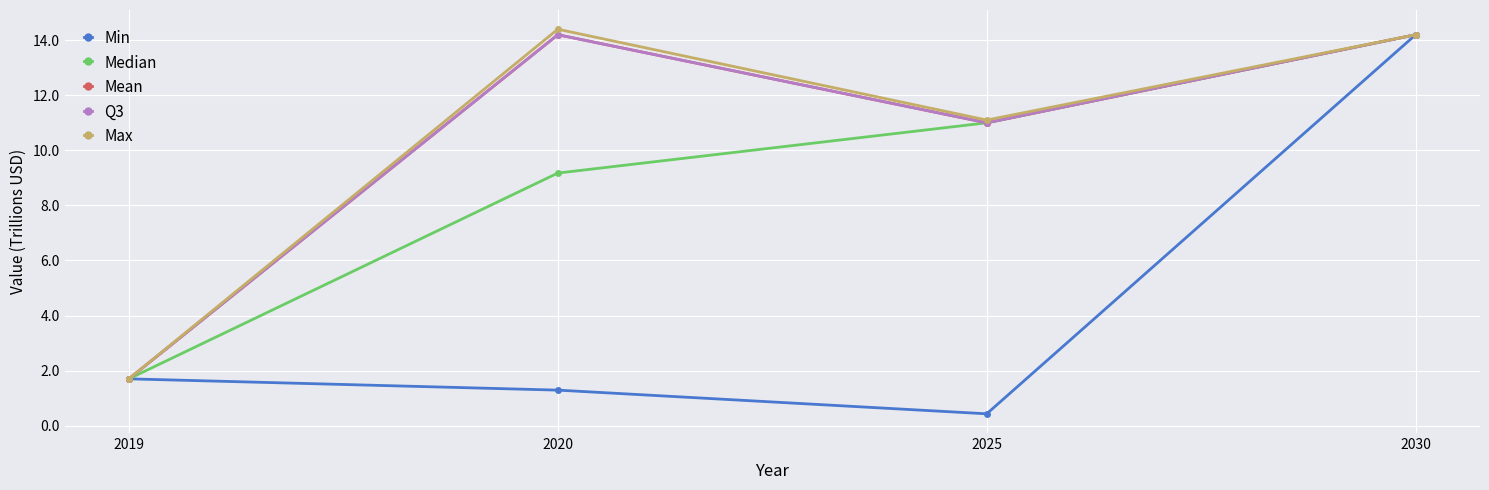

The value of Max at 2019 is 1.7. True or false?

True